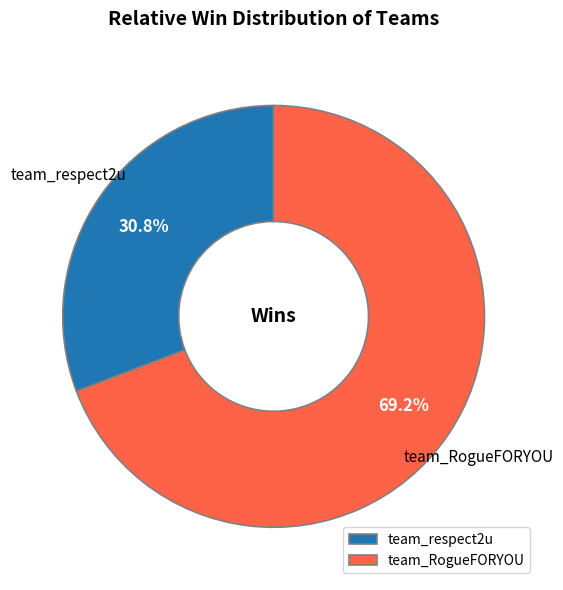

Is it true that team_respect2u is 24% of the pie?

False